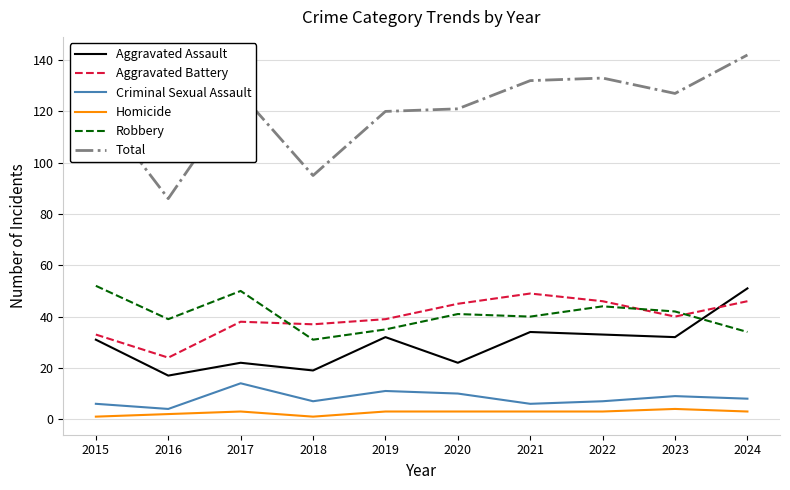

Which series has the largest range (max minus min)?

Total